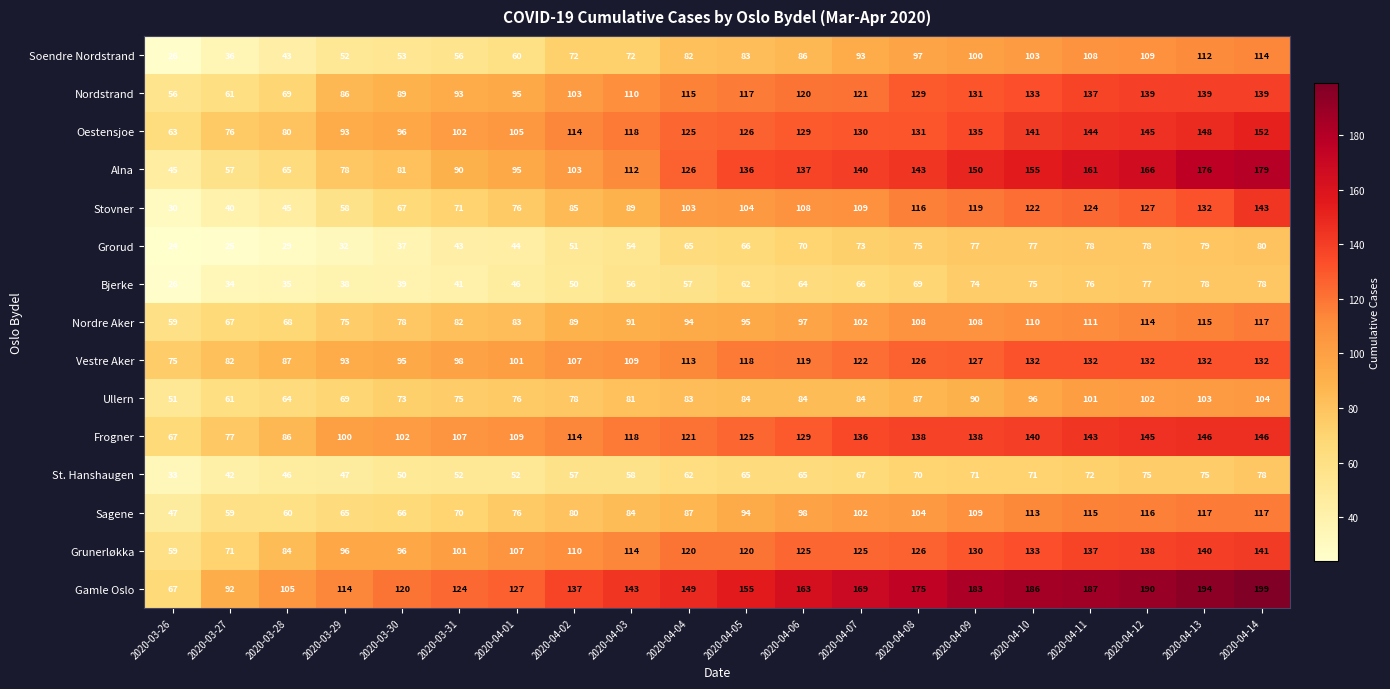

Which label corresponds to the largest value in the chart?

2020-04-14